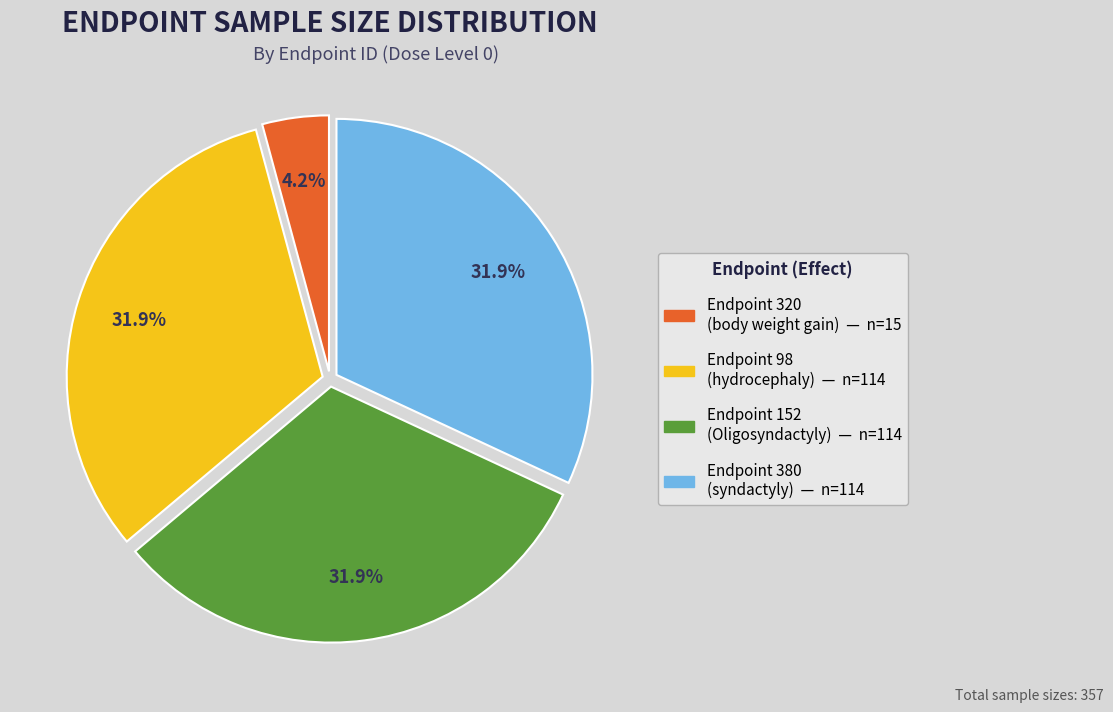

Is there a majority slice in this chart?

No